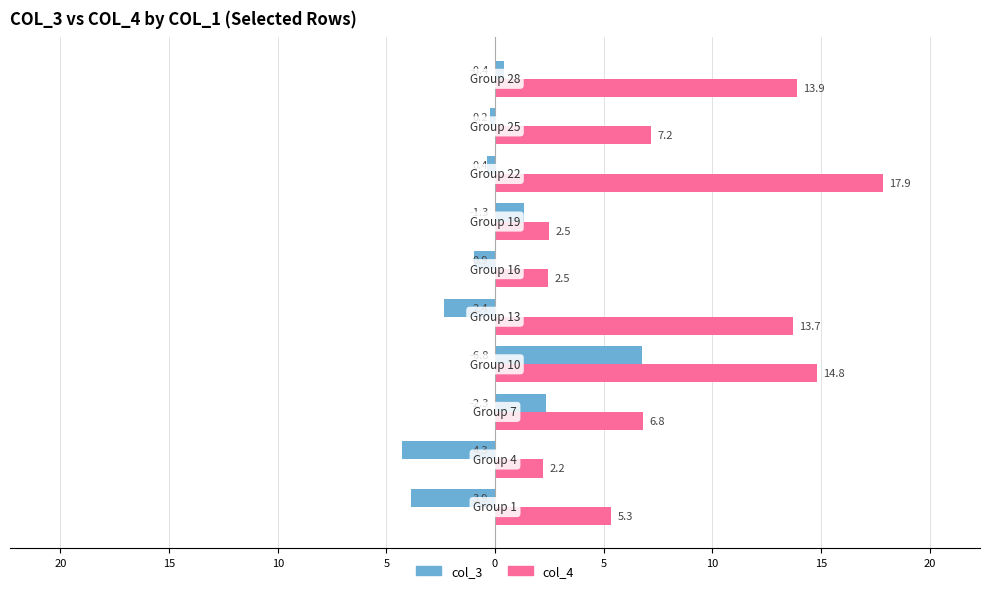

What are all the series names shown in the legend?

col_3, col_4